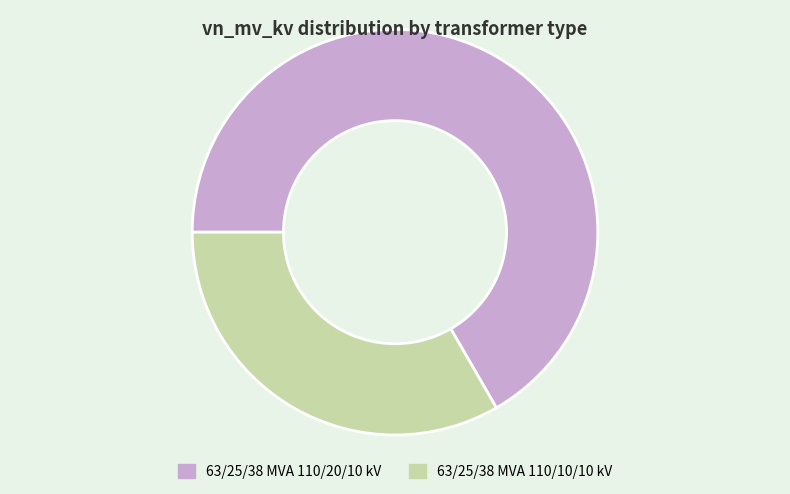

Is the sum of 63/25/38 MVA 110/20/10 kV and 63/25/38 MVA 110/10/10 kV greater than half?

Yes